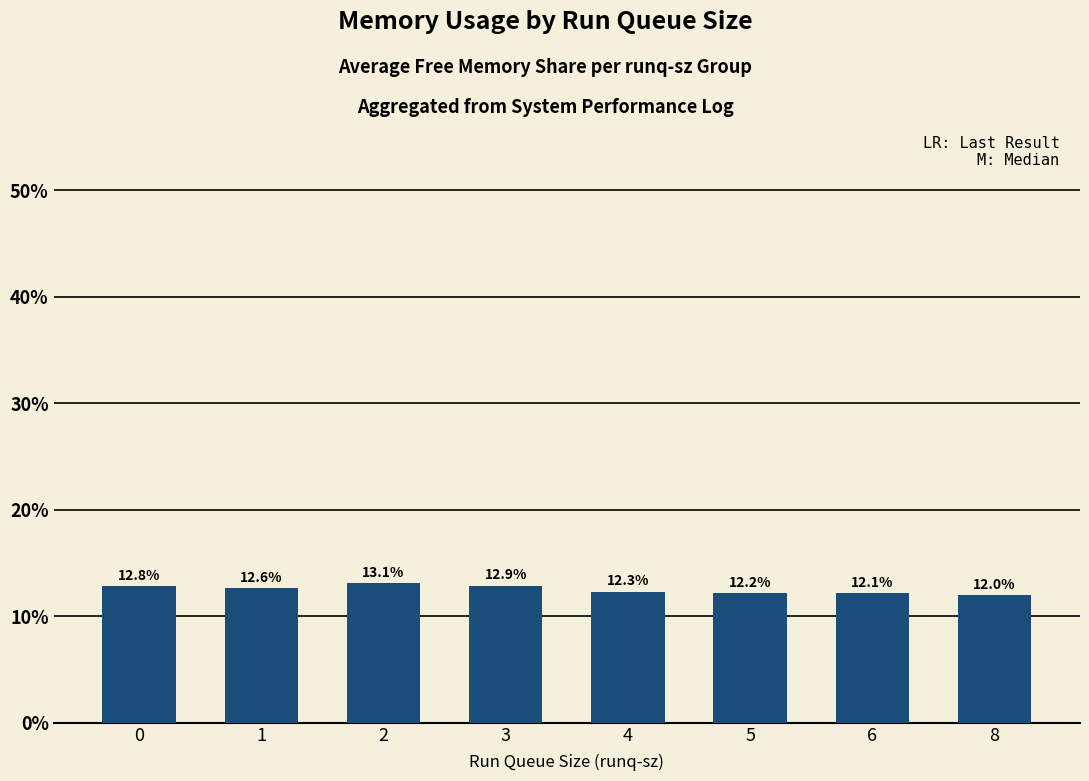

What is the average value?

12.5